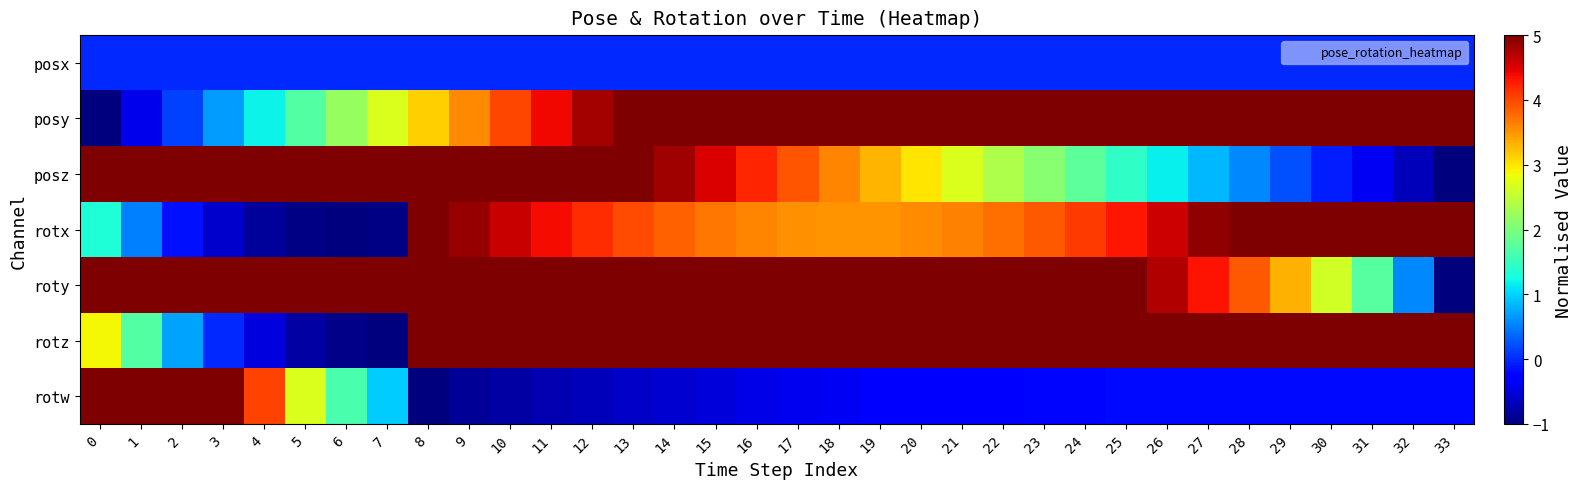

At how many categories does at least one series exceed 3?

34